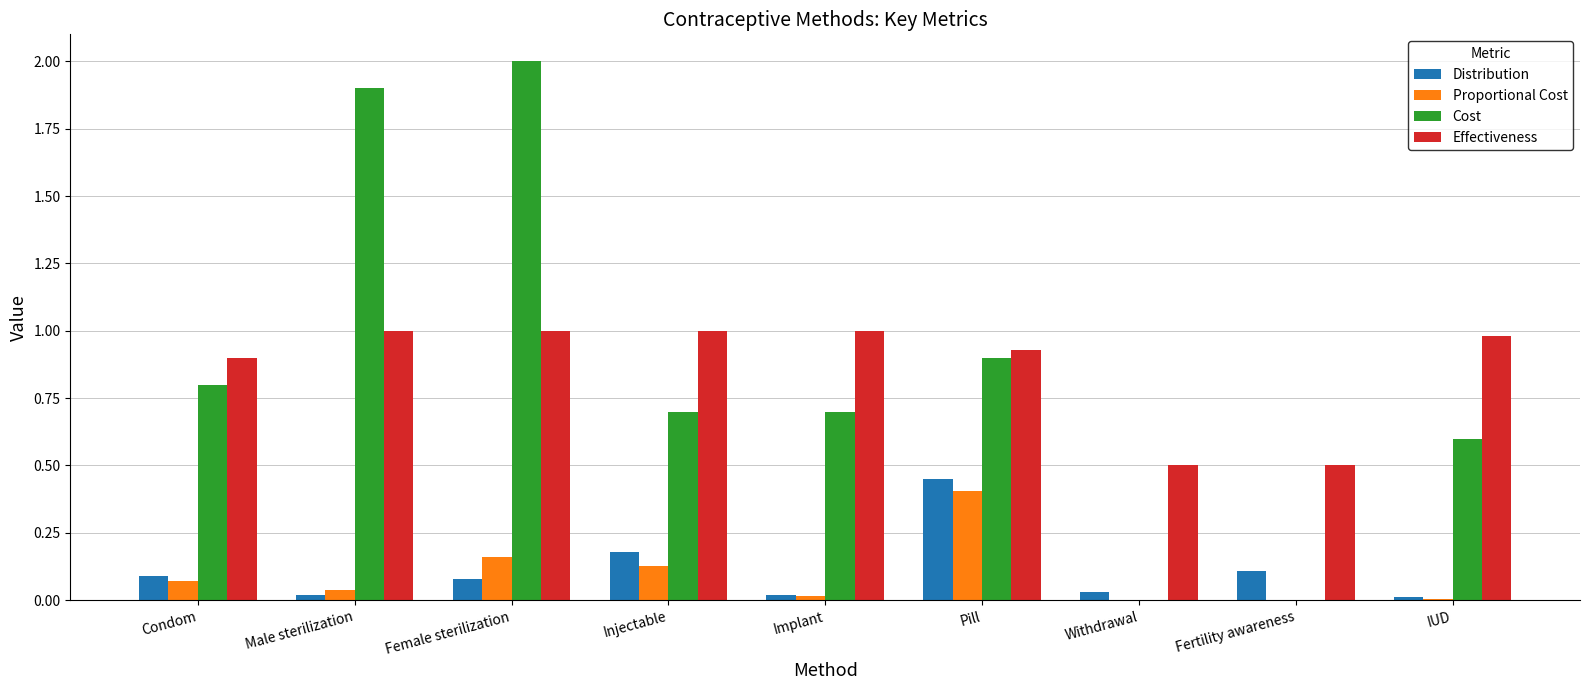

Is it true that Effectiveness equals 0.9 at Condom?

True